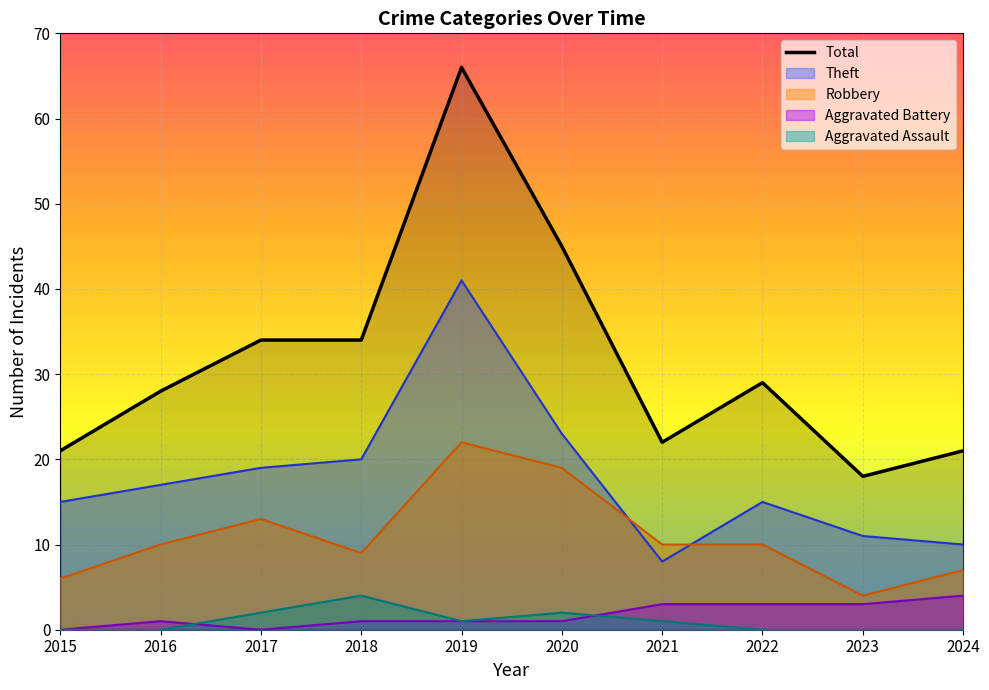

Reading left to right, what are all the values shown in this chart?

2015=21	2016=28	2017=34	2018=34	2019=66	2020=45	2021=22	2022=29	2023=18	2024=21